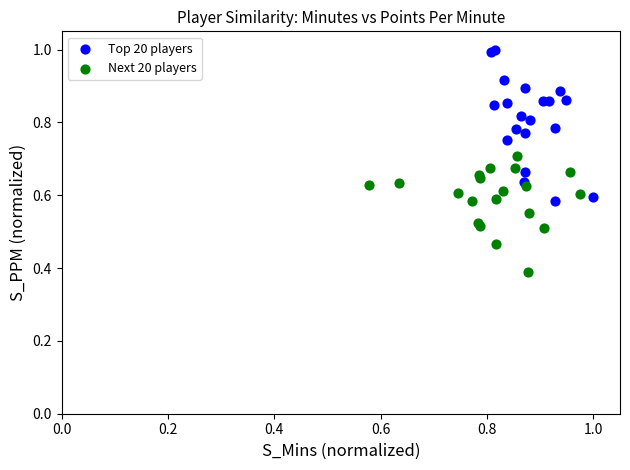

Which series reaches the maximum Y coordinate?

Top 20 players